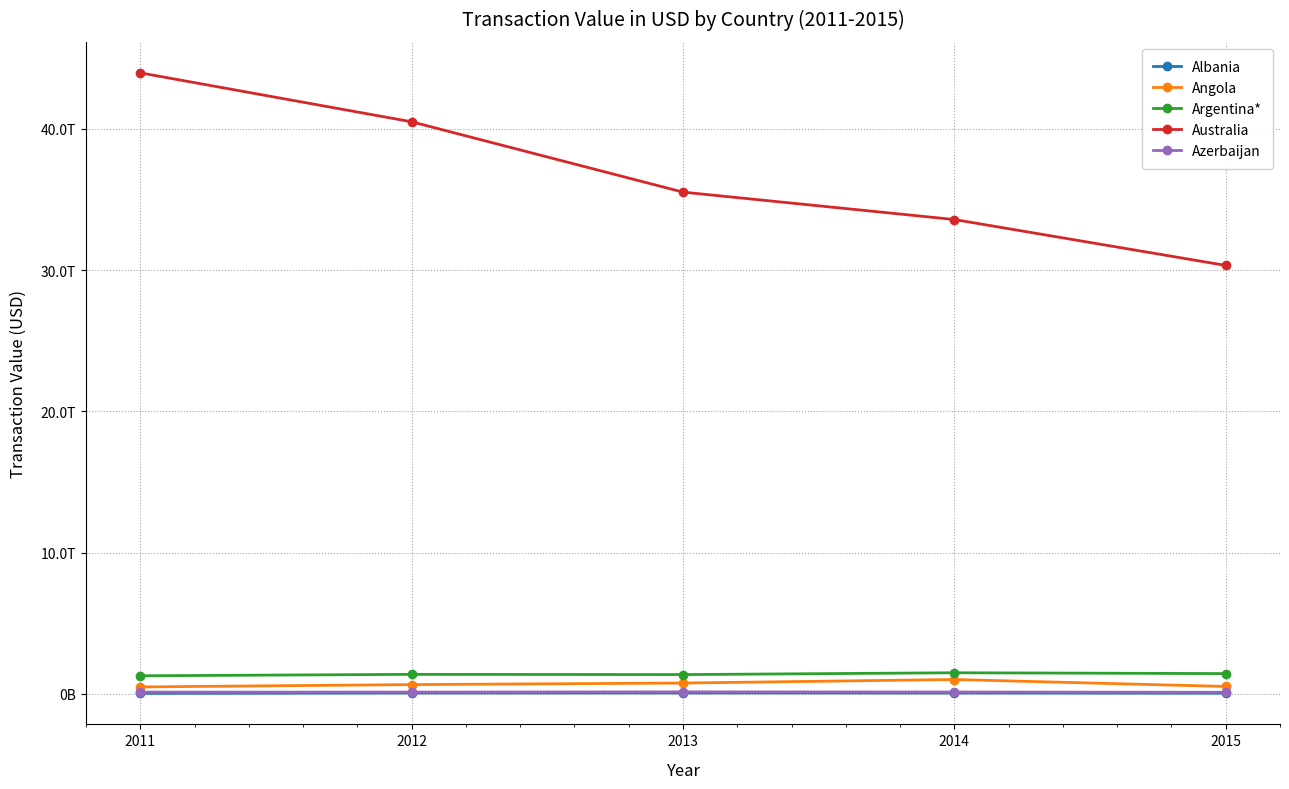

Reading left to right, transcribe all the data shown in this chart.

Albania: 2011=38075992431.5	2012=63753181311.1	2013=67571449643.1	2014=62944706699.1	2015=50370024351.0
Angola: 2011=492622855041.2	2012=658994113963.7	2013=768732352233.1	2014=1018654571209.6	2015=526001609323.5
Argentina*: 2011=1282194071468.8	2012=1383995146421.1	2013=1367834457517.9	2014=1496577909243.5	2015=1438336213207.3
Australia: 2011=43975690152418.4	2012=40509549820563.7	2013=35529771045138.5	2014=33589393733320.2	2015=30339267402173.7
Azerbaijan: 2011=126228862047.0	2012=128156687898.1	2013=144282982791.6	2014=132942376338.6	2015=115839603771.8